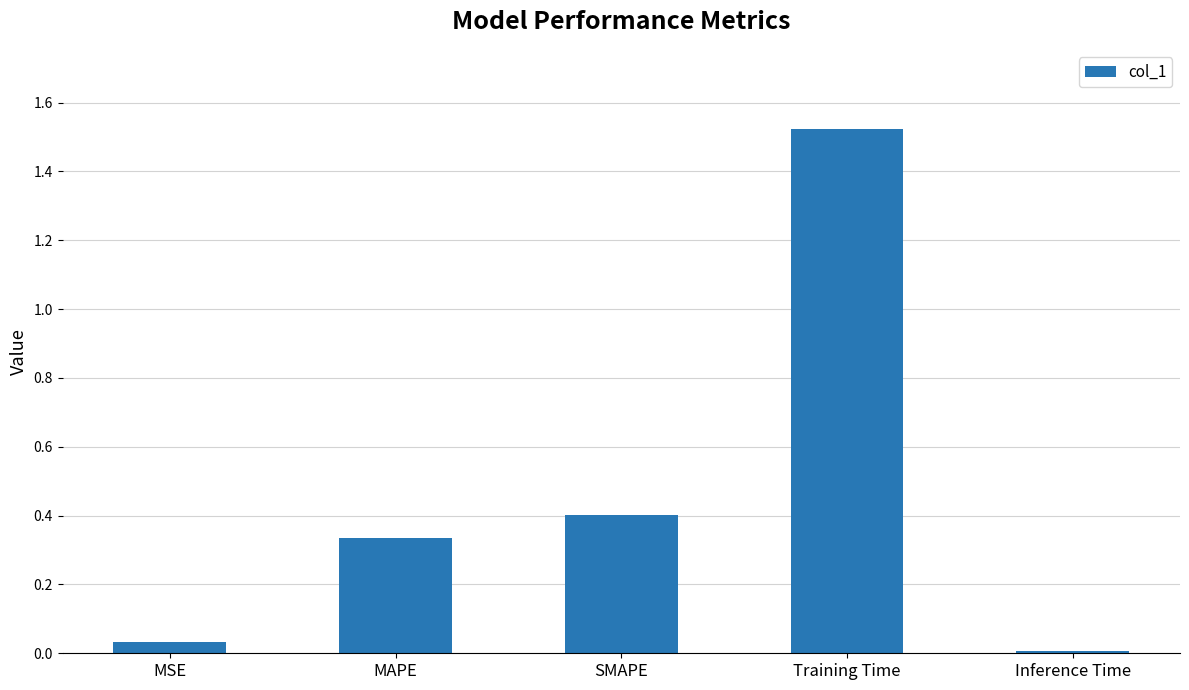

What is the change in value from MAPE to Training Time?

+1.2